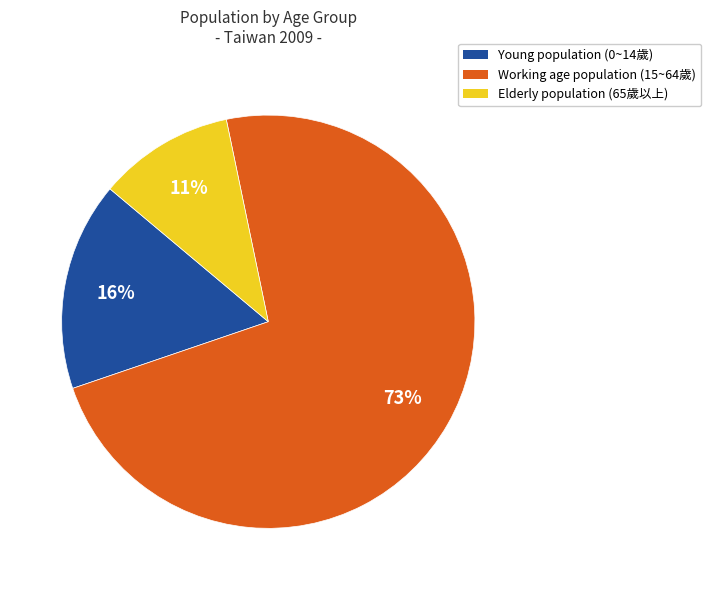

Between Elderly population (65歲以上) and Young population (0~14歲), which is larger?

Young population (0~14歲)